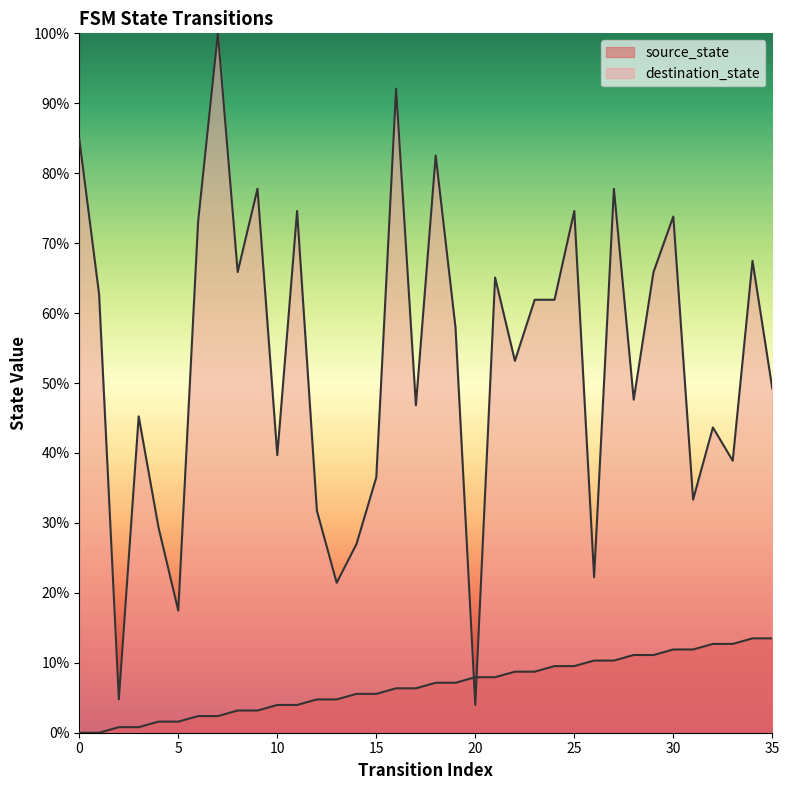

What is the value of the source_state point at the 3rd from the left?

0.8